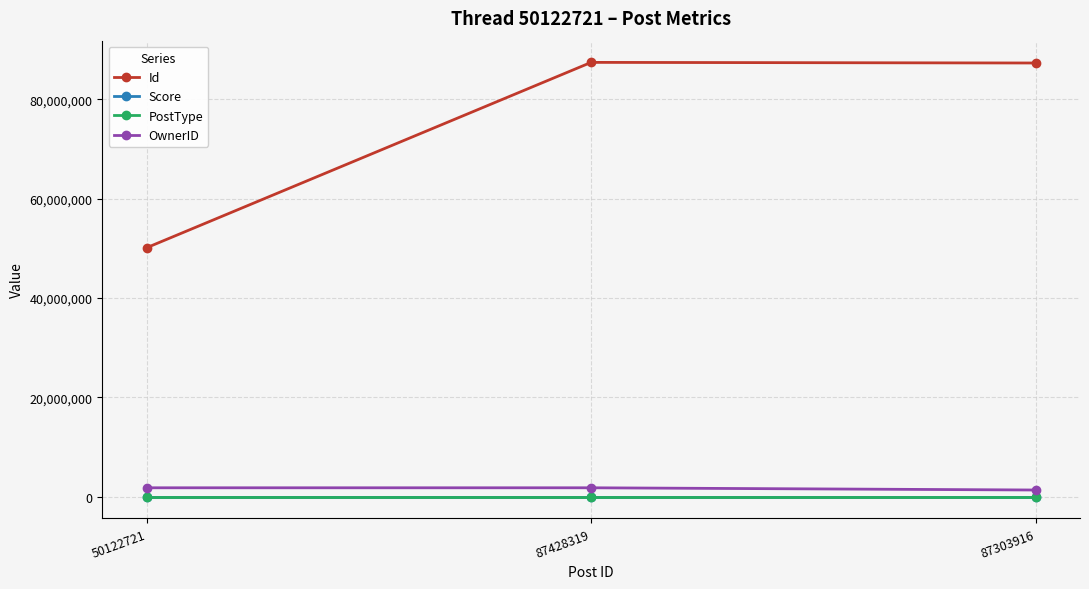

Is the value of Score at 87303916 greater than the value of Id at 50122721?

No